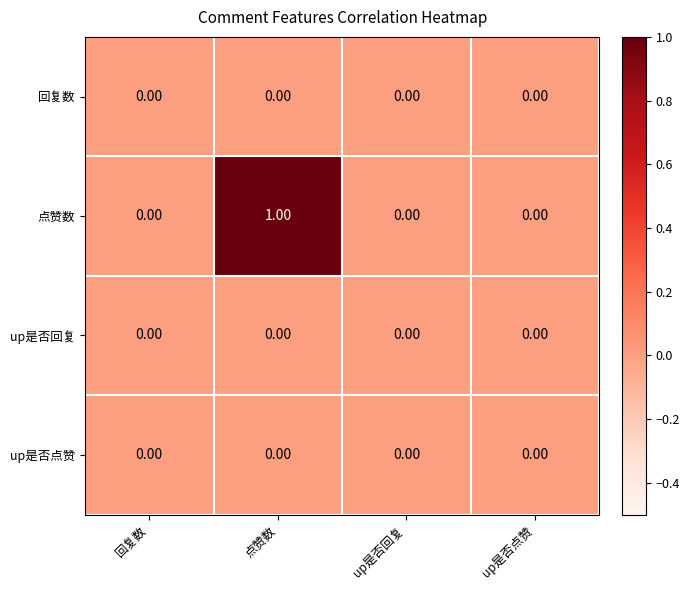

At which category is the sum across all series the highest?

点赞数